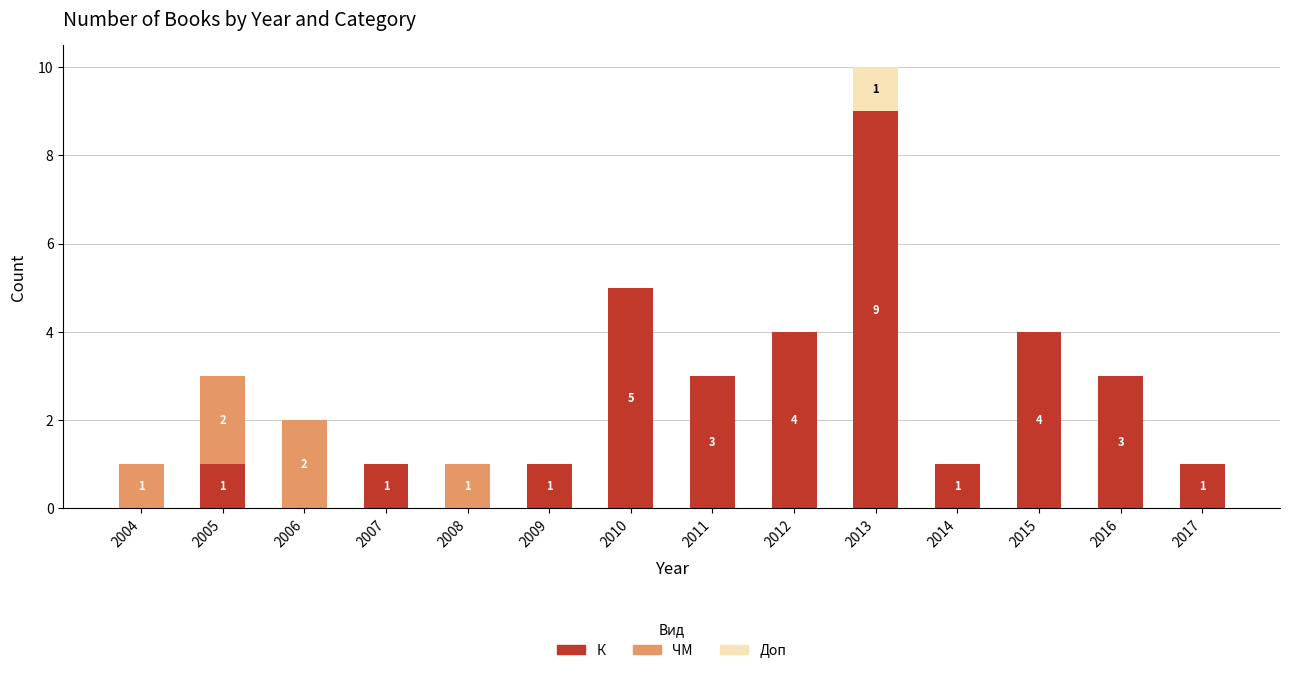

What is the sum of all К values?

33